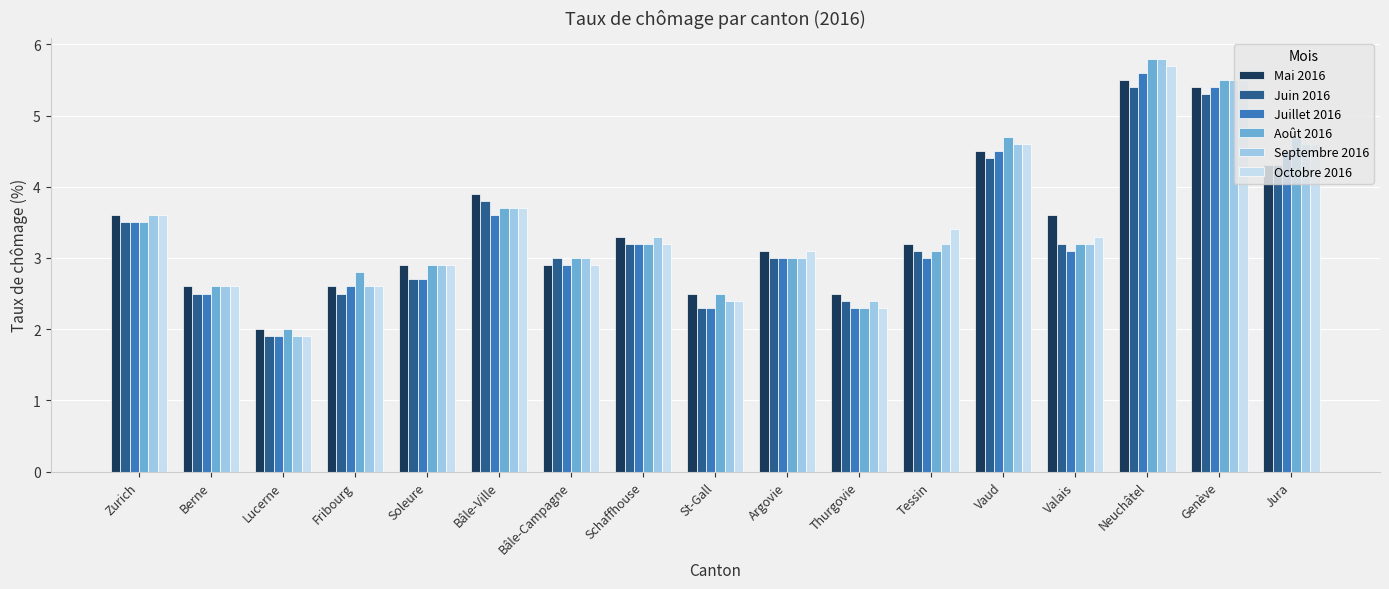

Count the number of data series in this chart.

6